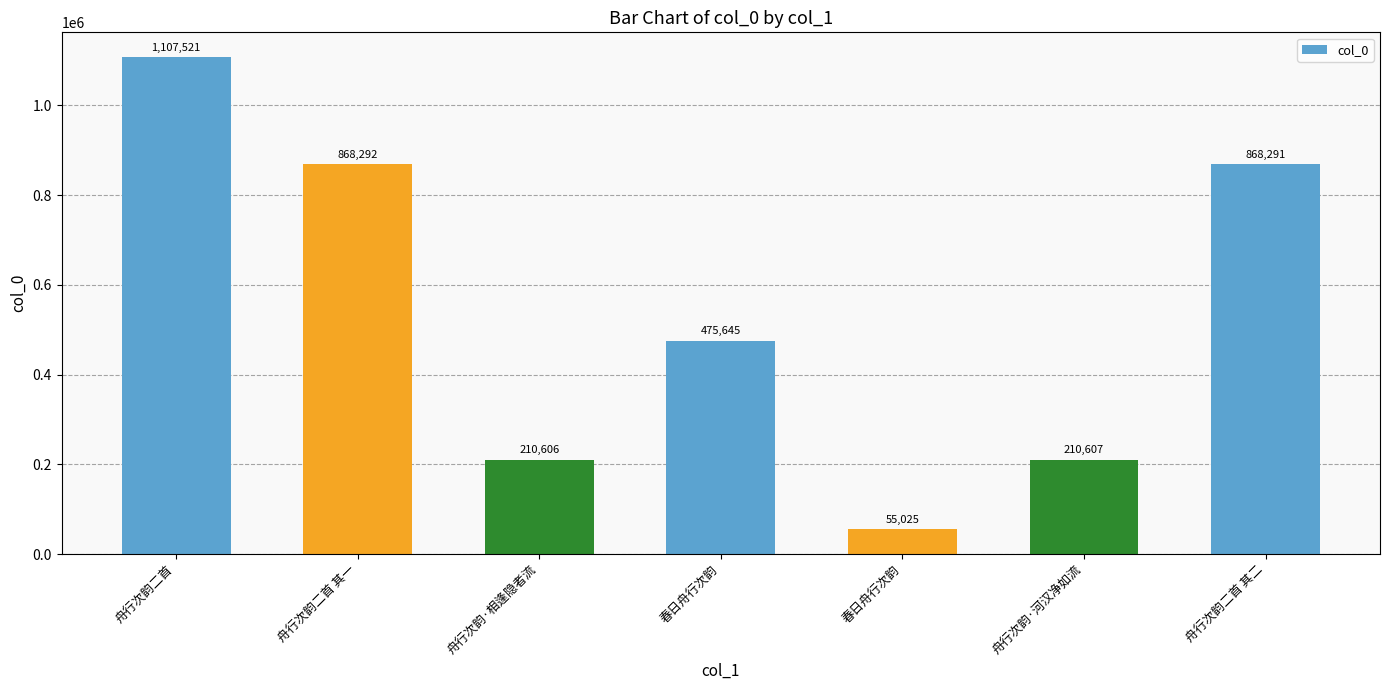

Rank the categories by value from highest to lowest.

舟行次韵二首, 舟行次韵二首 其一, 舟行次韵二首 其二, 春日舟行次韵, 舟行次韵·河汉净如流, 舟行次韵·相逢隐者流, 春日舟行次韵